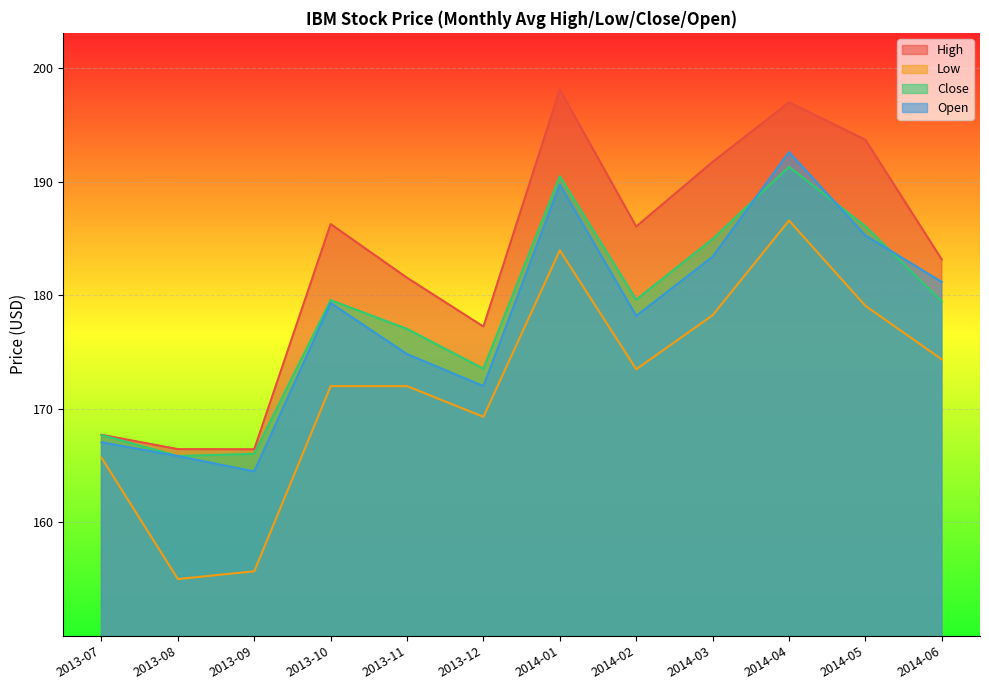

What is the minimum value for open?

164.5